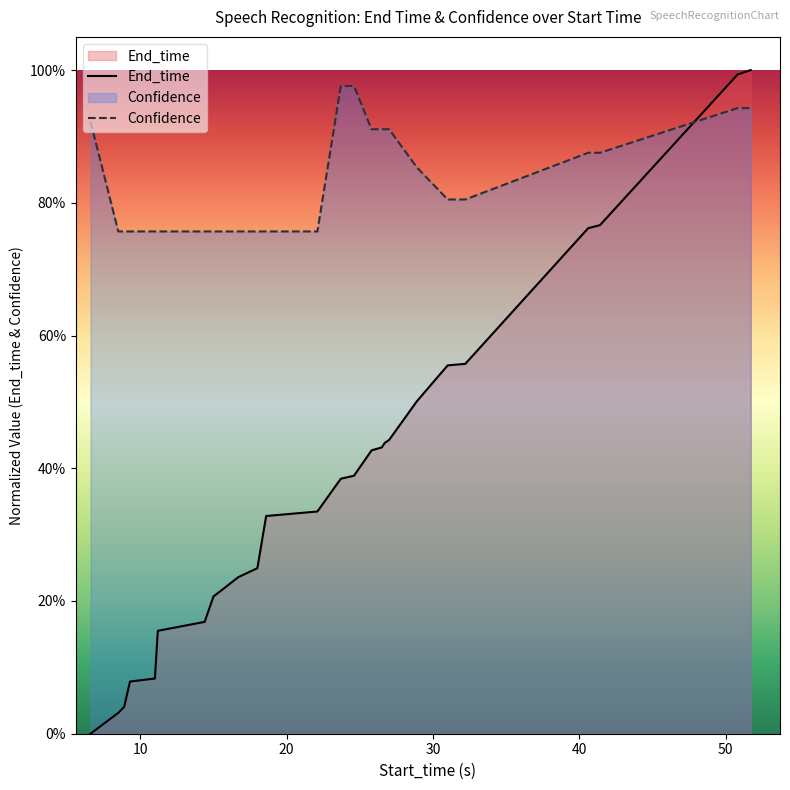

How many times do End_time and Confidence cross each other?

1